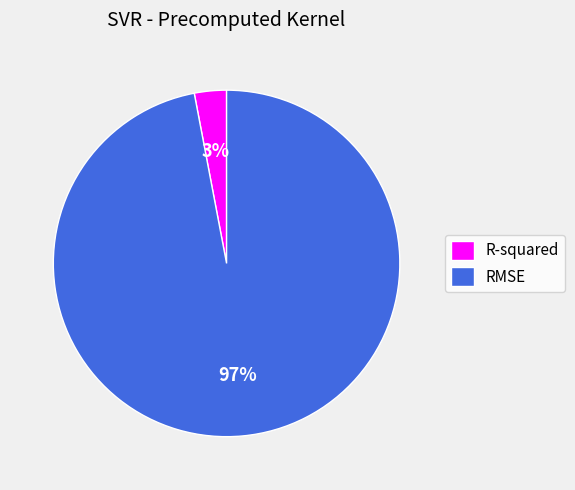

How many slices are in this pie chart?

2